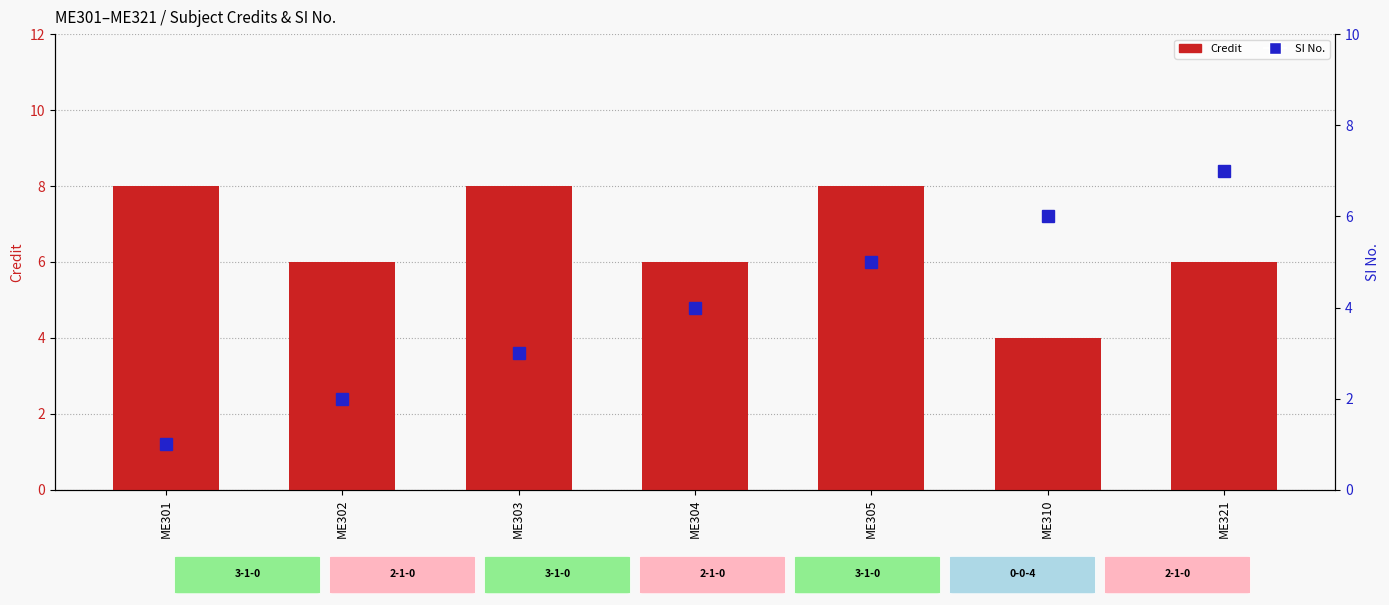

What is the smallest value displayed?

1